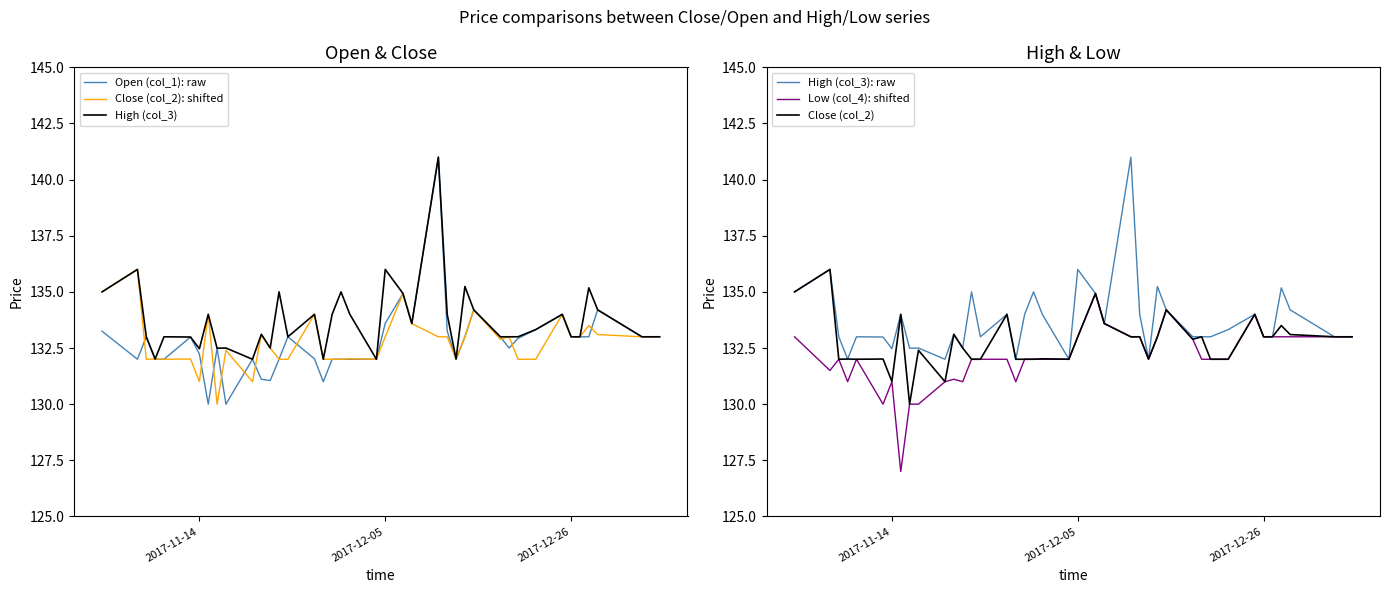

List the series in order of their peak value, highest first.

Open (col_1): raw, High (col_3), High (col_3): raw, Close (col_2): shifted, Close (col_2), Low (col_4): shifted